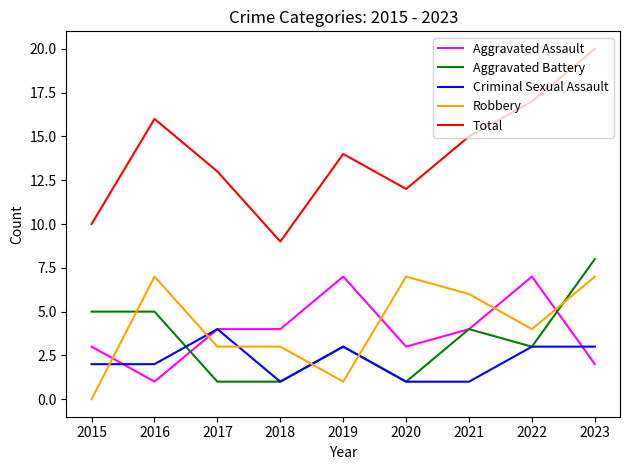

True or false: Total and Criminal Sexual Assault intersect in this chart.

False